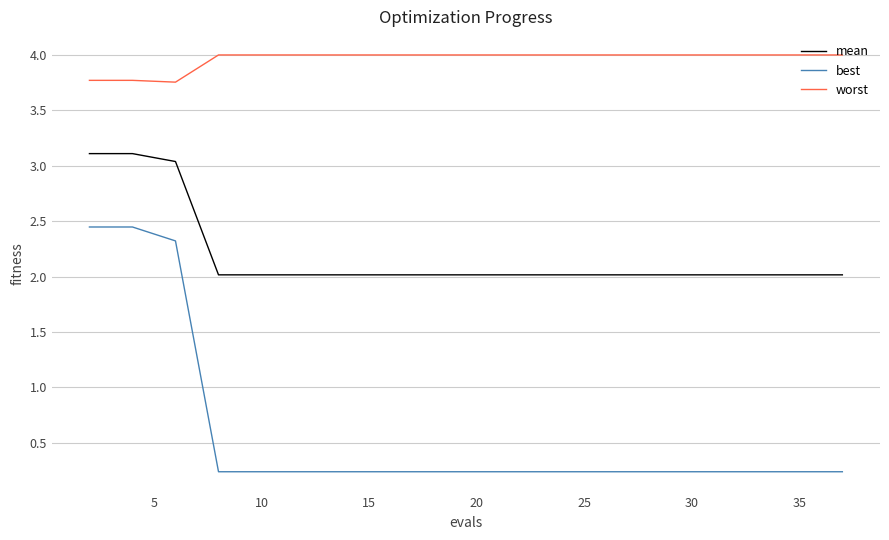

Count the number of data series in this chart.

3